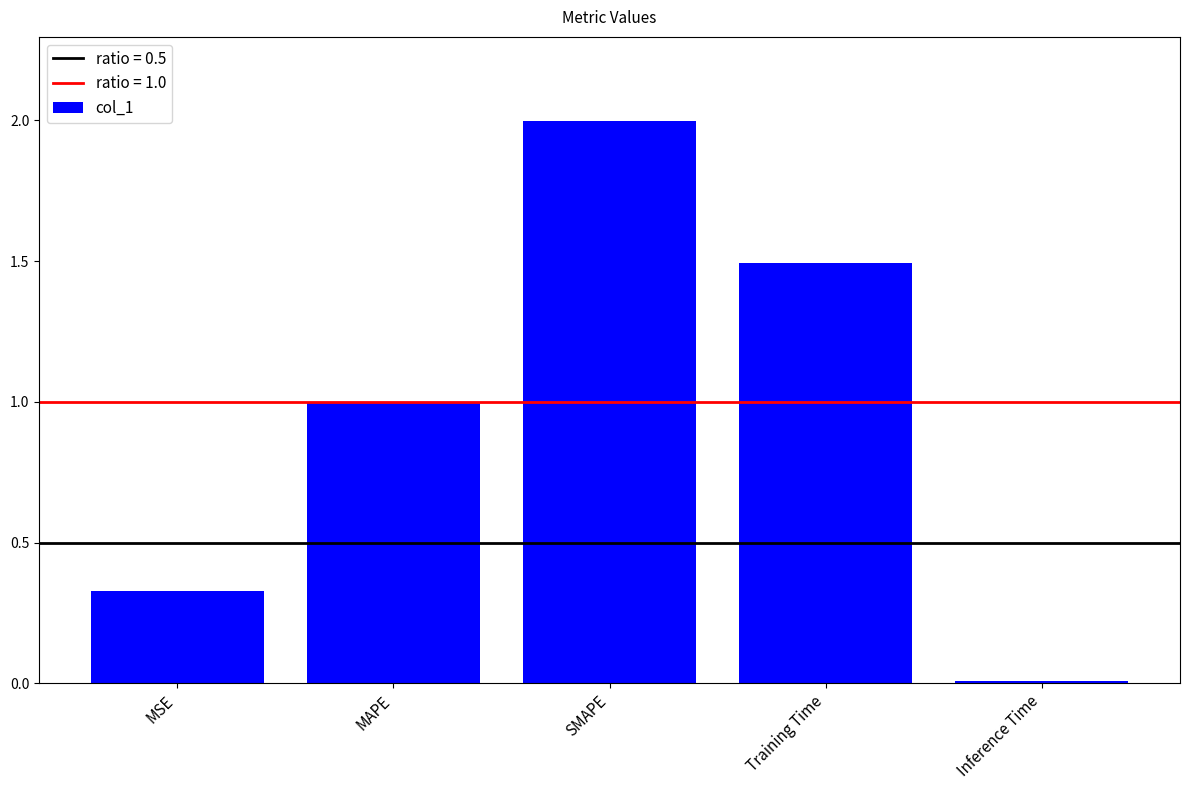

What is the change in value from MSE to Inference Time?

-0.3